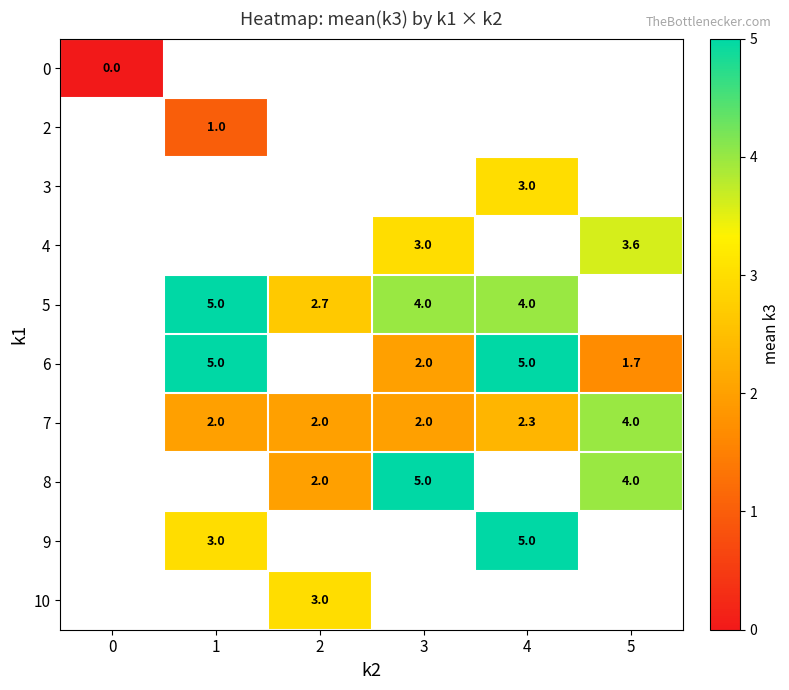

Which has a higher value, 4 or 3?

3